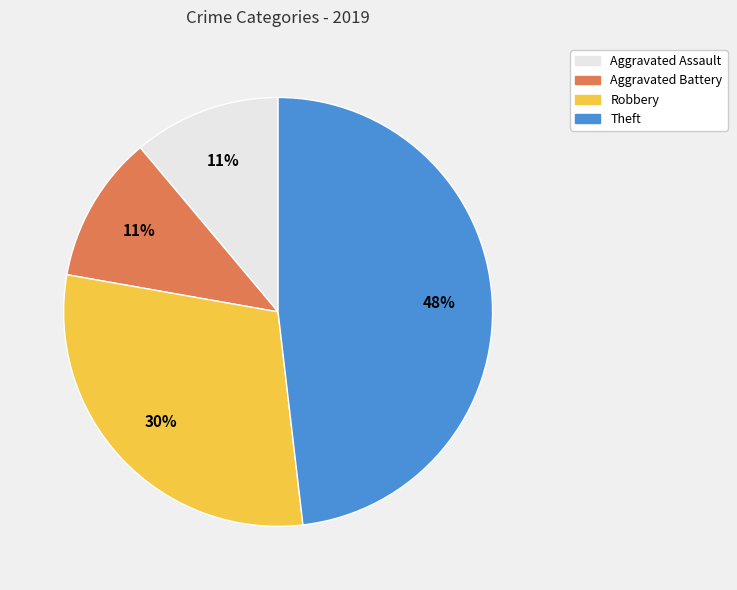

The Robbery slice represents 30% of the pie. True or false?

True